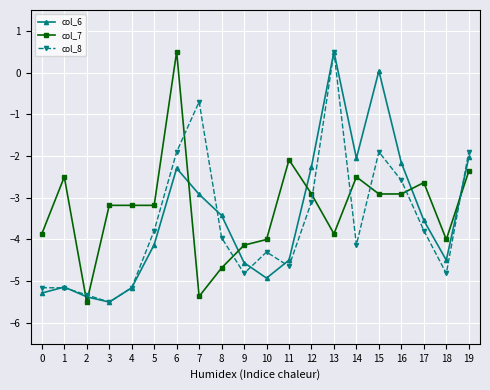

What is the value of the col_7 point at the 15th from the left?

-2.5